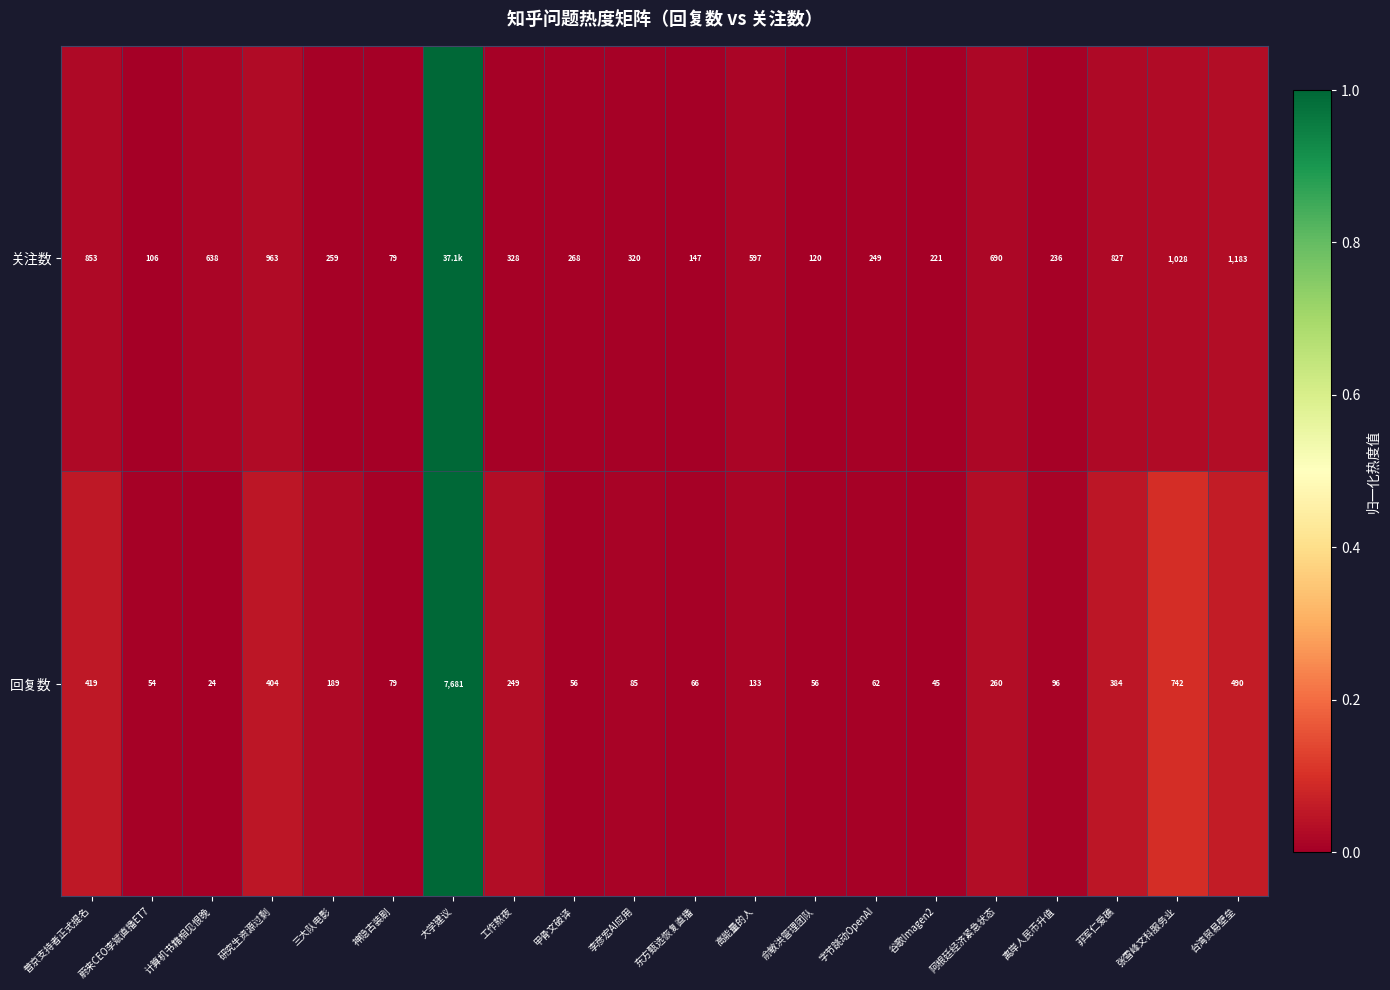

What is the sum of all 回复数 values?

11574